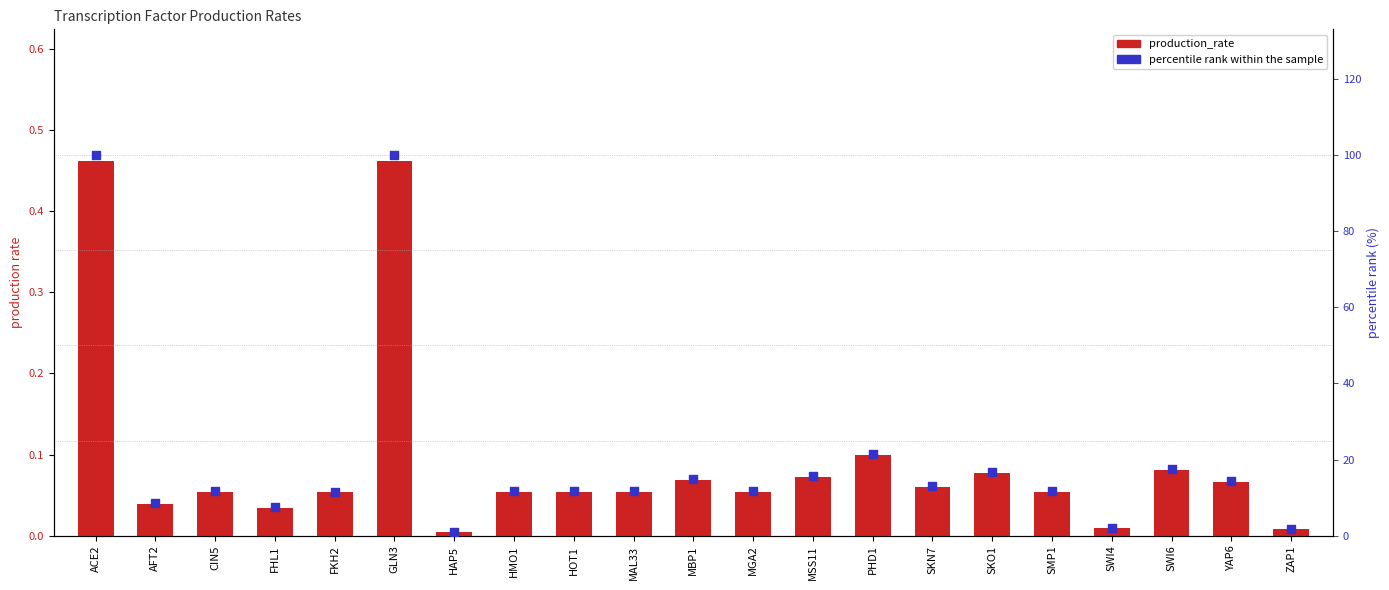

Which series has the largest total across all categories?

percentile rank within the sample